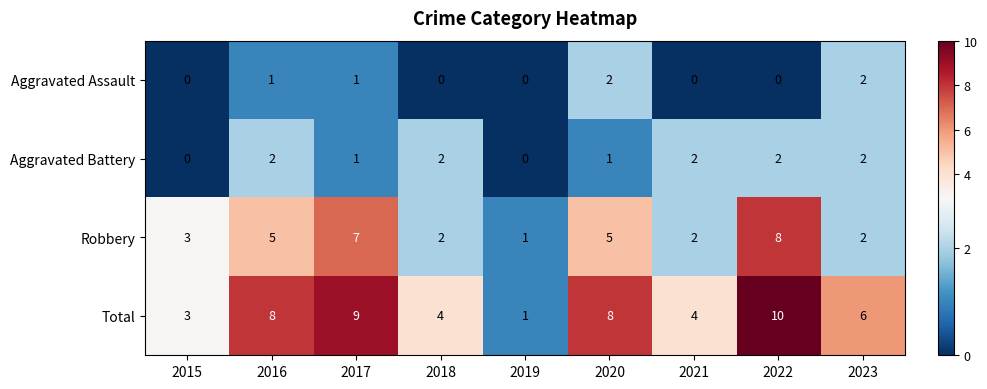

What is the sum of all Total values?

53